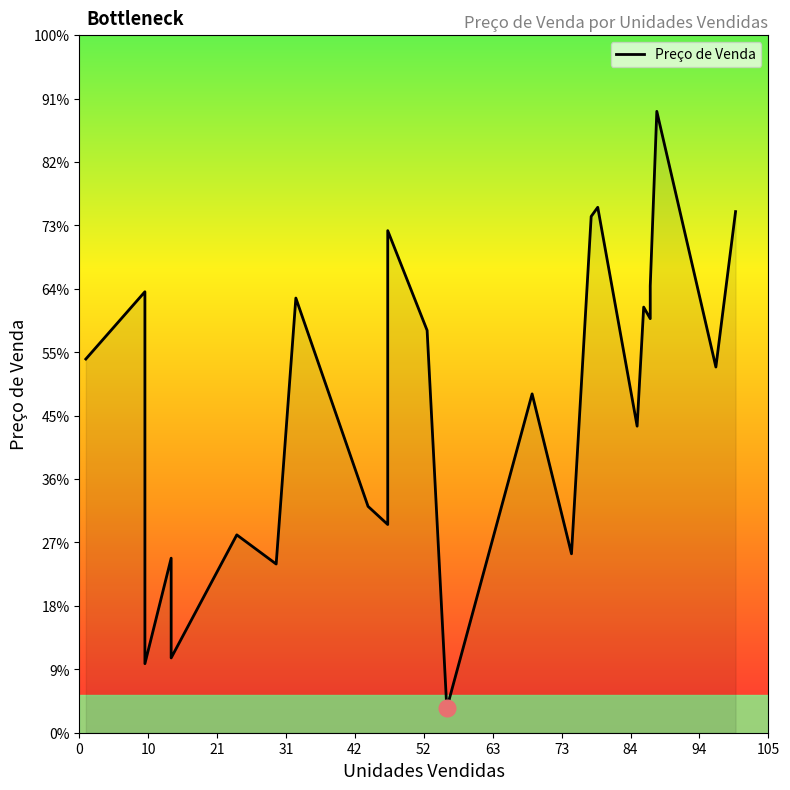

How many interior local peaks (higher than both neighbors) does the data have?

9